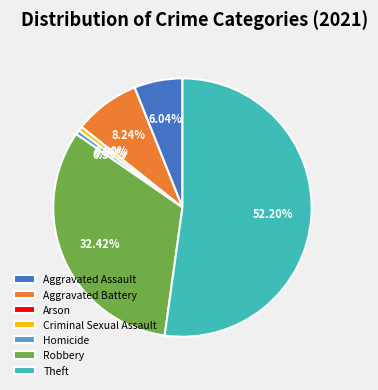

Which category accounts for the majority?

Theft